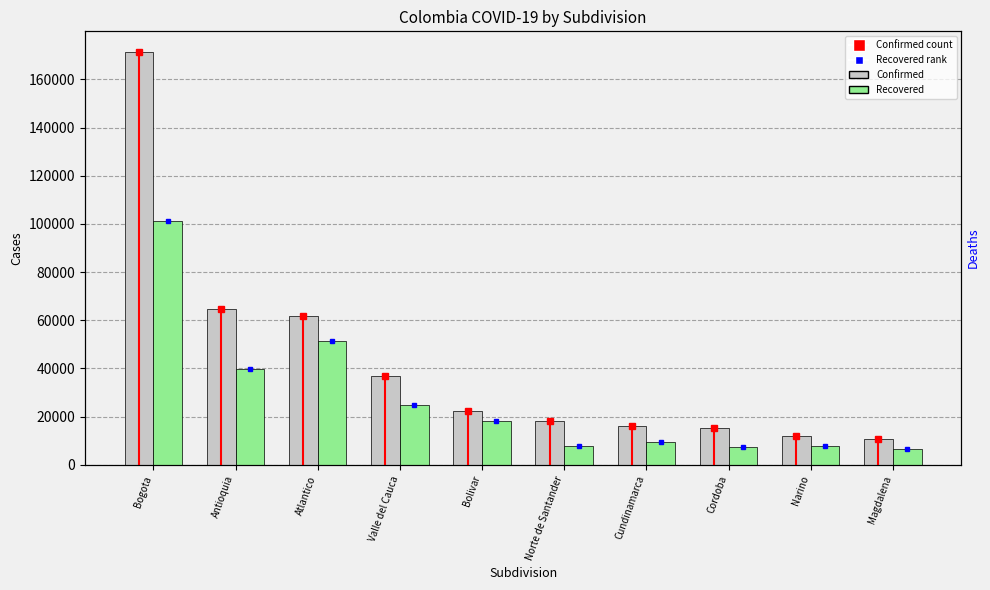

Which category has the lowest value across all series?

Magdalena